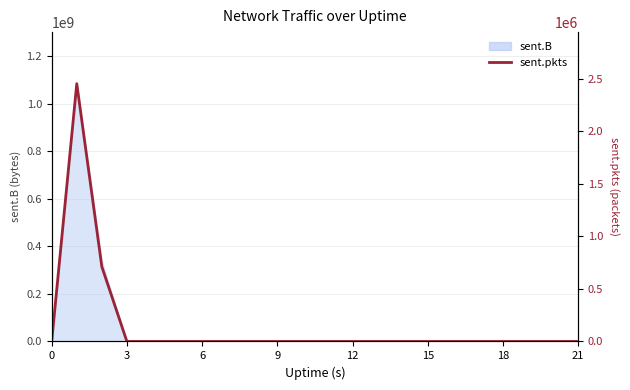

What is the label of the 7th point from the left?

6